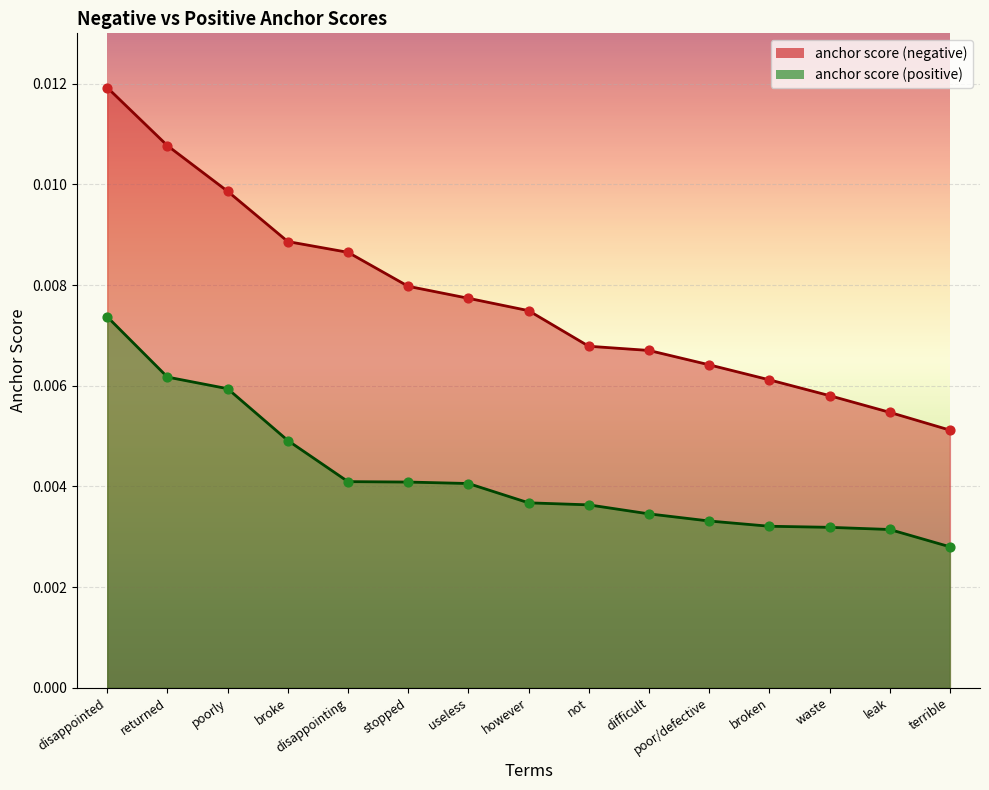

At how many categories does at least one series exceed 0?

15